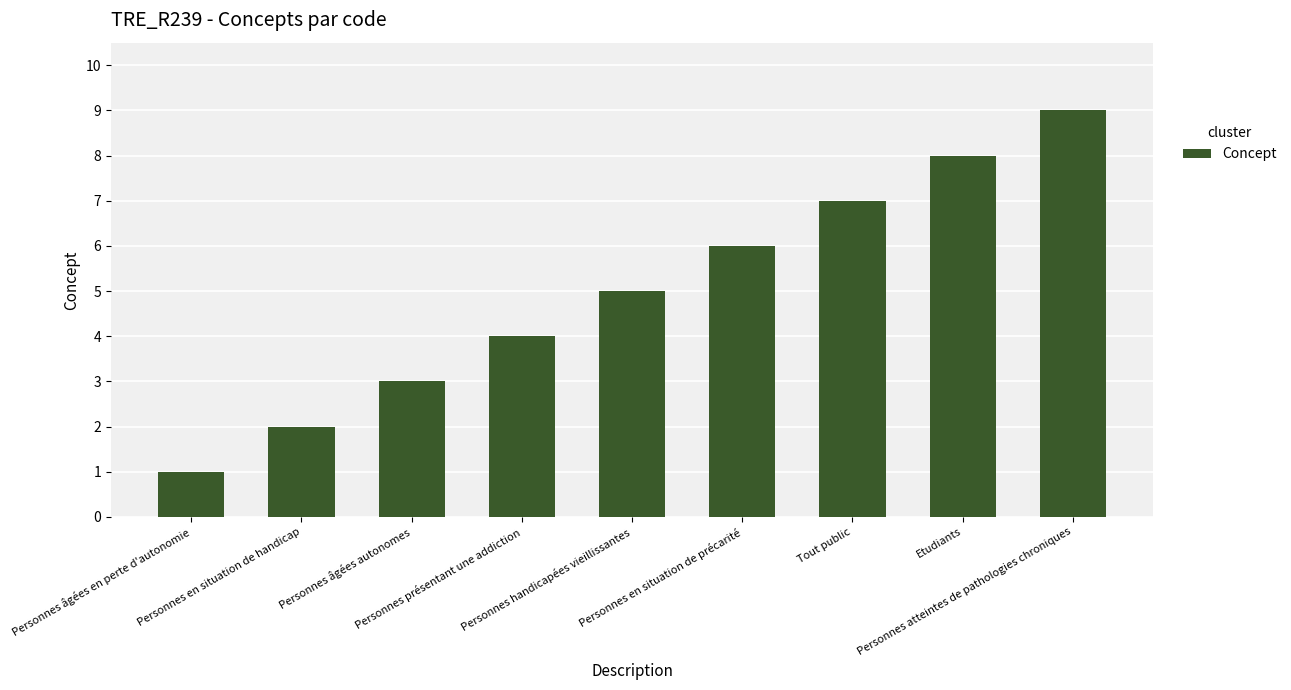

How many data points are less than 5?

4